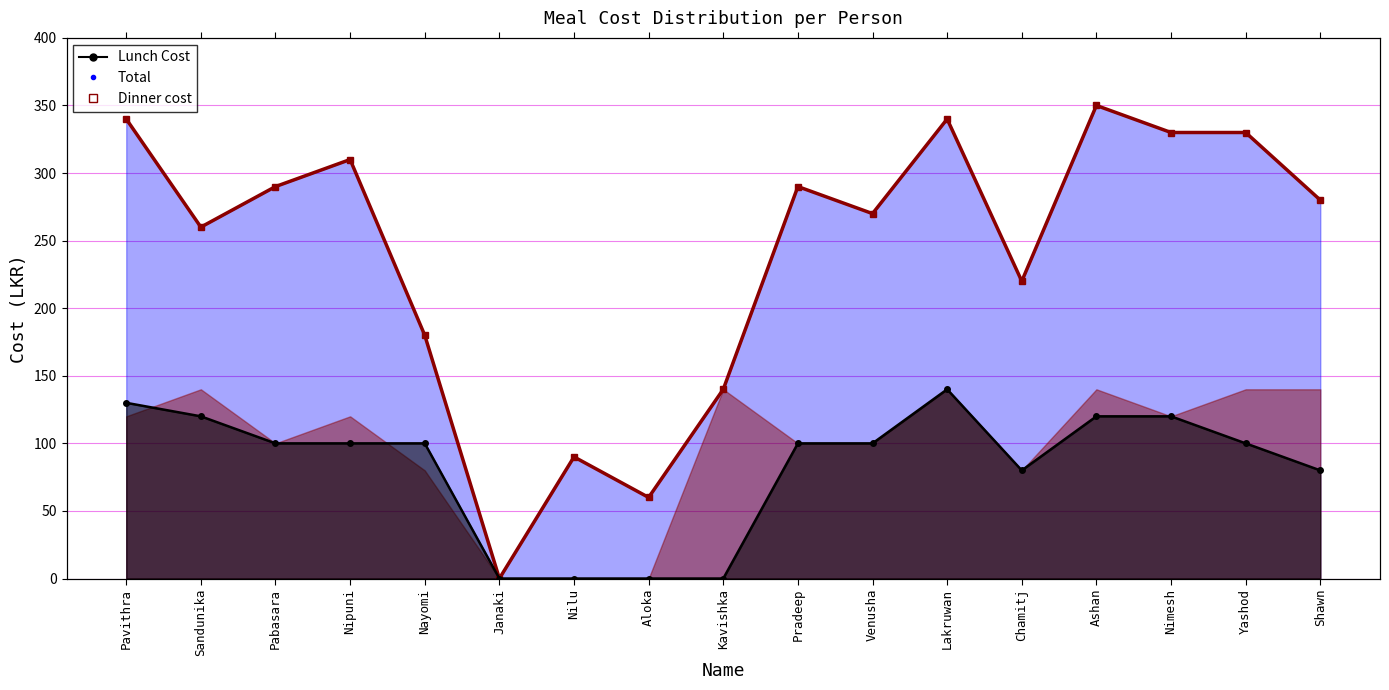

Which series has the largest Y range (max minus min)?

Total